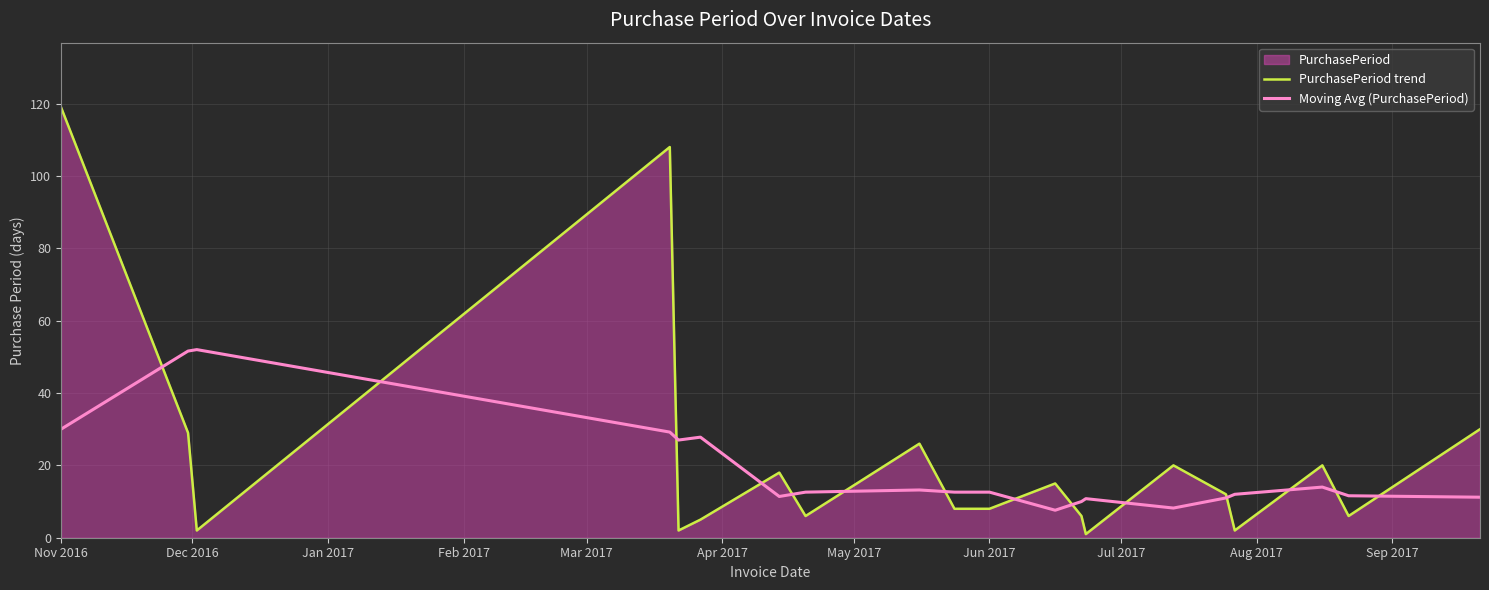

Which series has the largest range (max minus min)?

PurchasePeriod trend